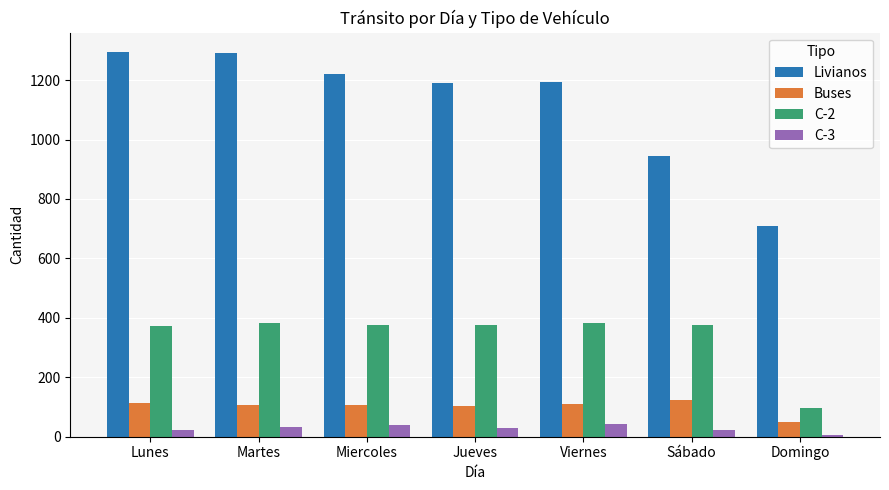

Which series has the largest range (max minus min)?

Livianos